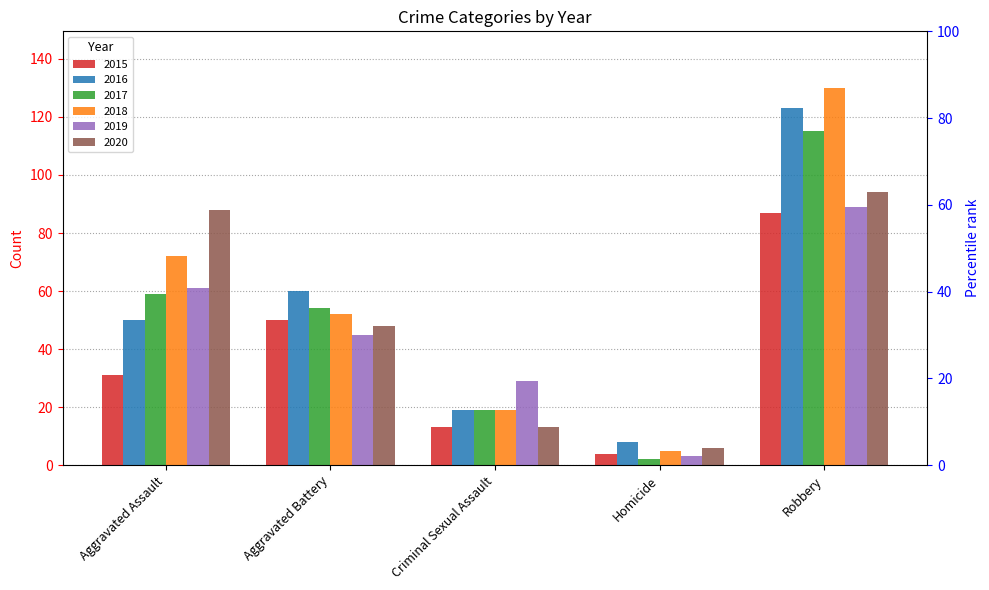

The value of 2017 at Criminal Sexual Assault is 6. True or false?

False